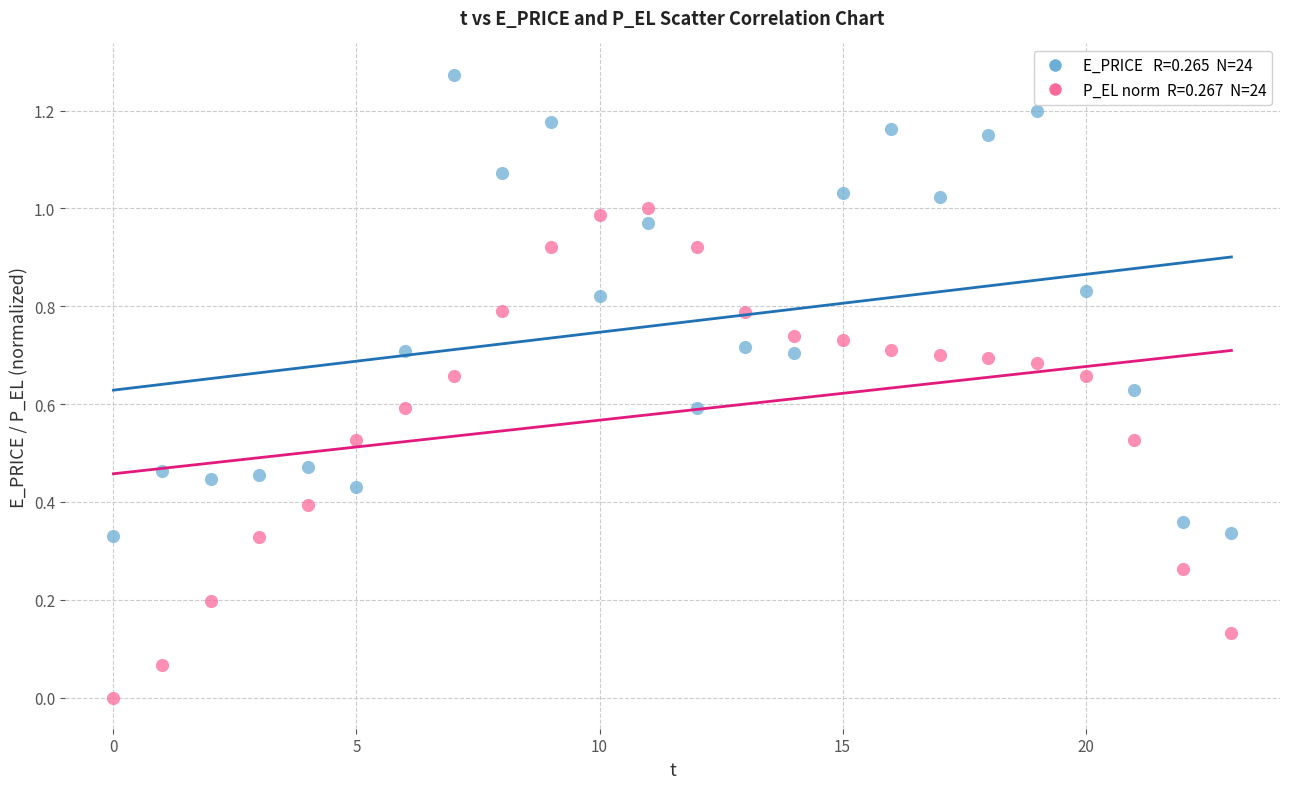

How many data points are displayed?

48